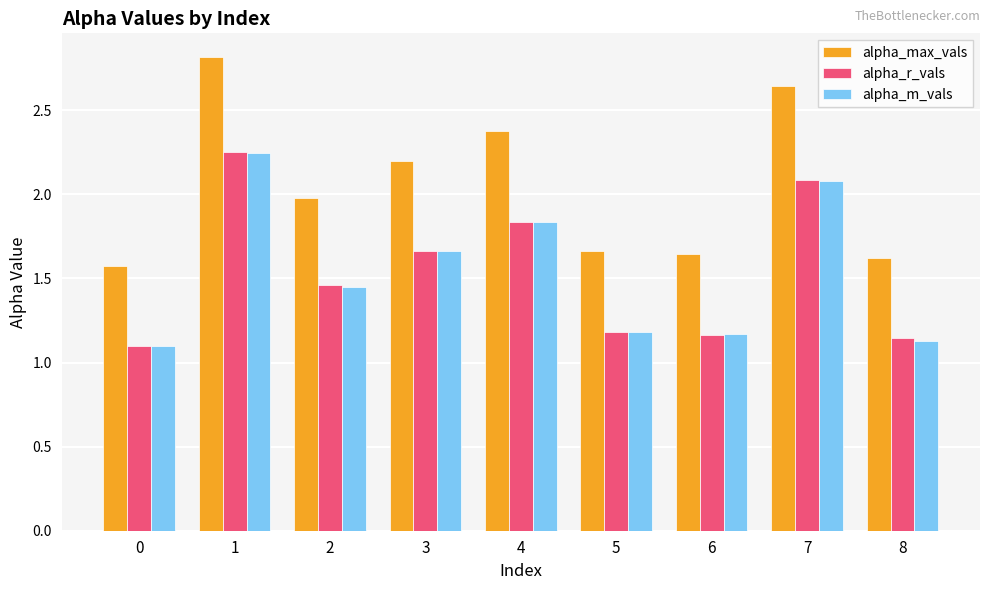

Which series changed the most between 6 and 7?

alpha_max_vals